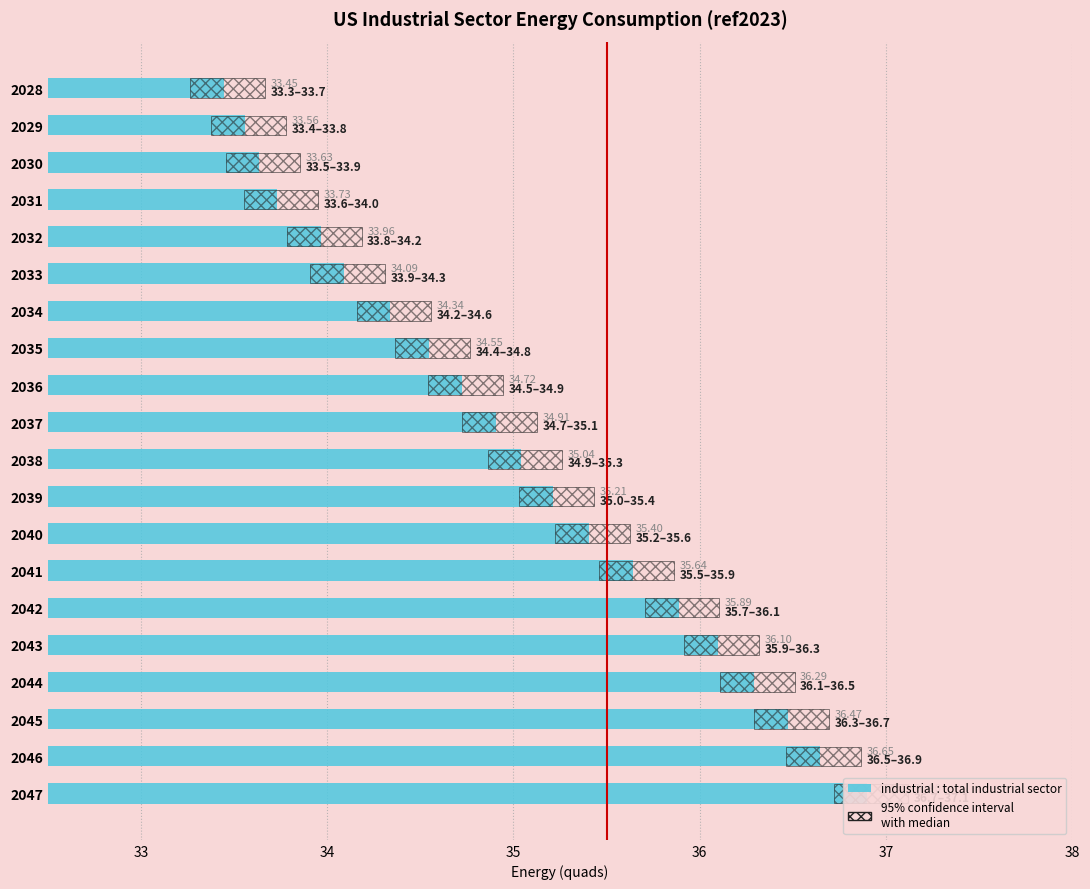

What is the maximum value shown in the chart?

36.9